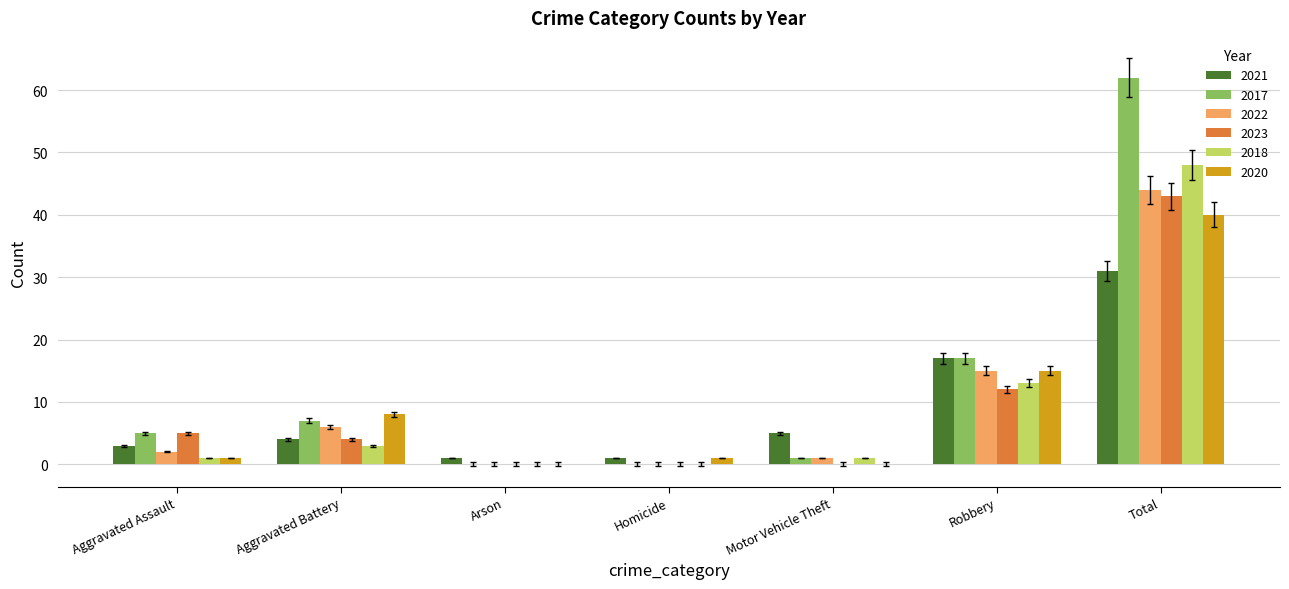

At which category does the chart reach its peak across all series?

Total